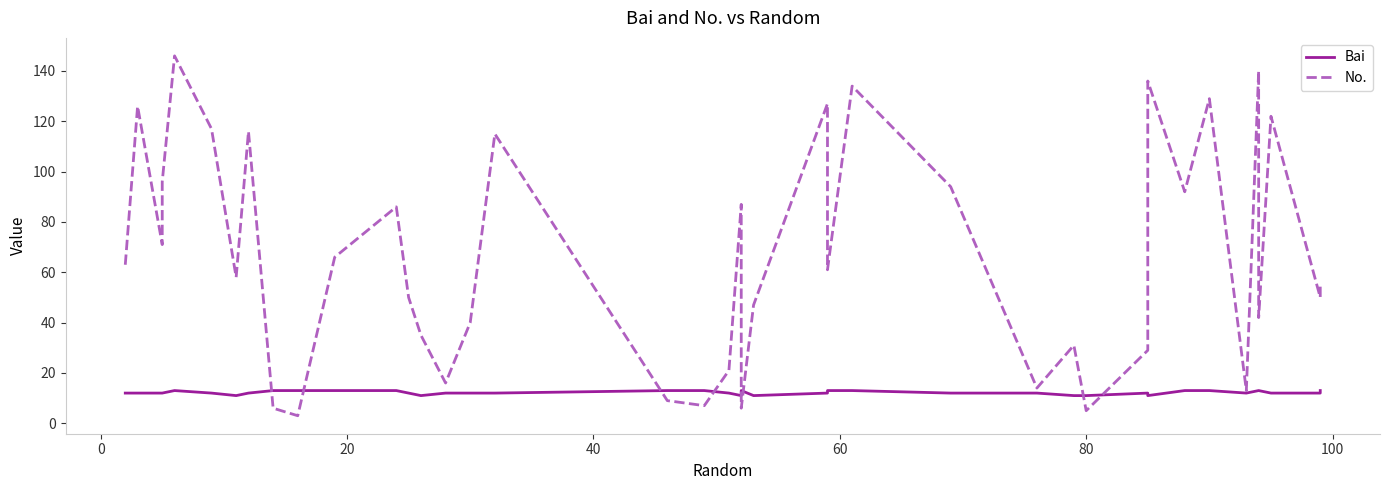

Count the number of categories in the chart.

40